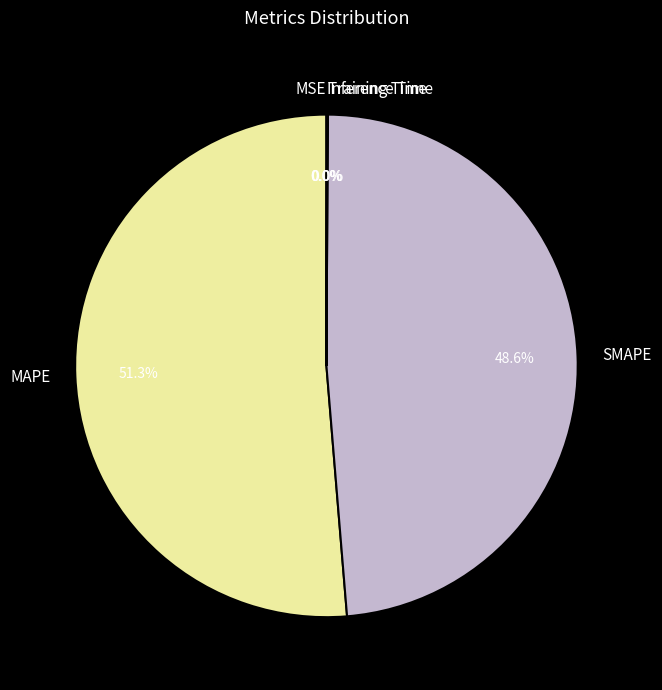

What is the majority slice?

MAPE